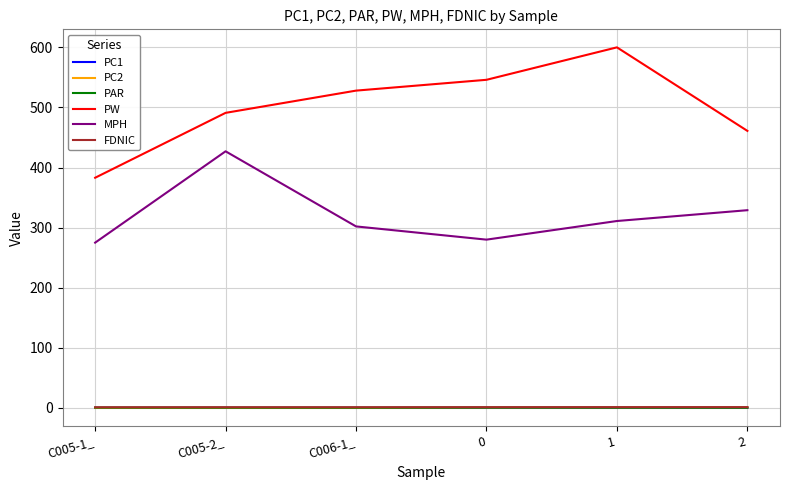

True or false: FDNIC and MPH cross at least once.

False